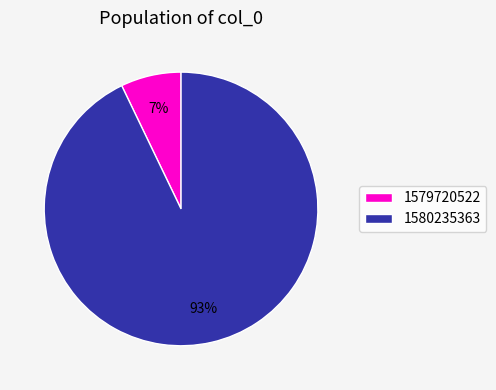

Which slice is the largest?

1580235363